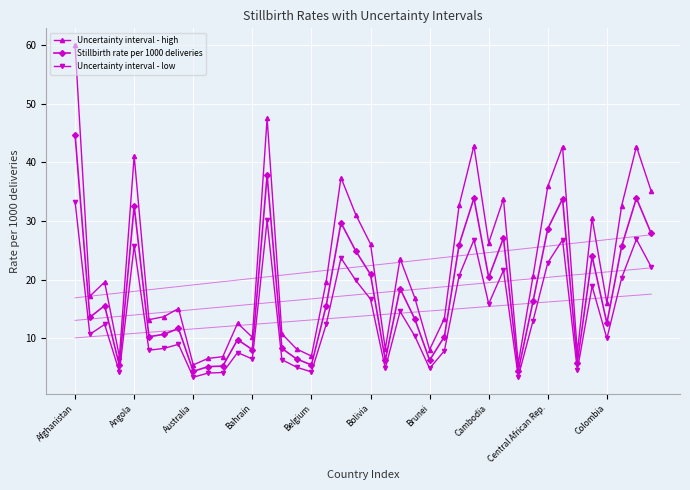

Read the Stillbirth rate per 1000 deliveries value at Bolivia.

20.9